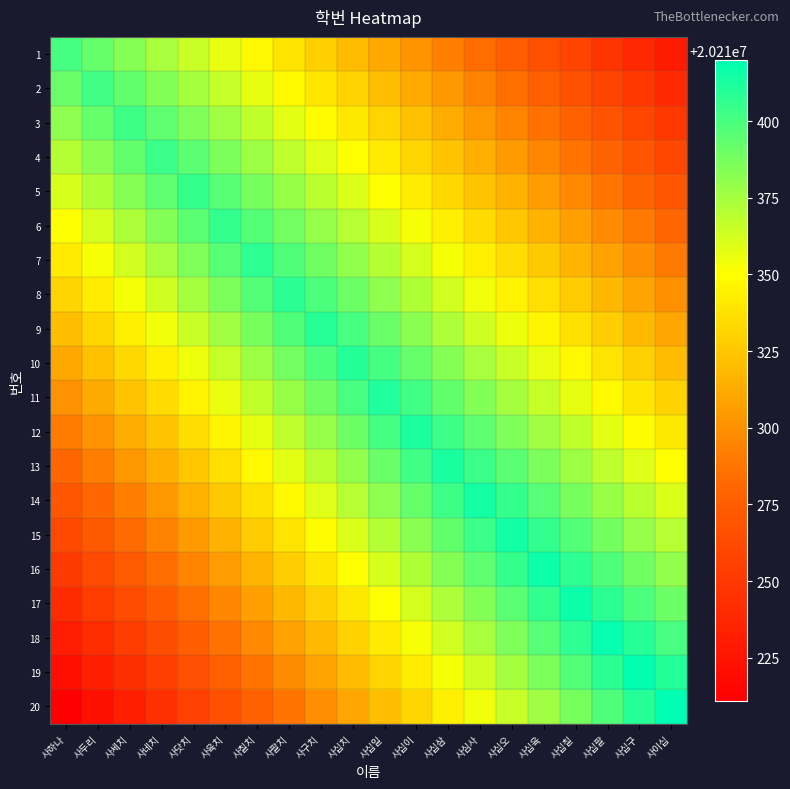

List the series in order of their peak value, highest first.

20, 19, 18, 17, 16, 15, 14, 13, 12, 11, 10, 9, 8, 7, 6, 5, 4, 3, 2, 1